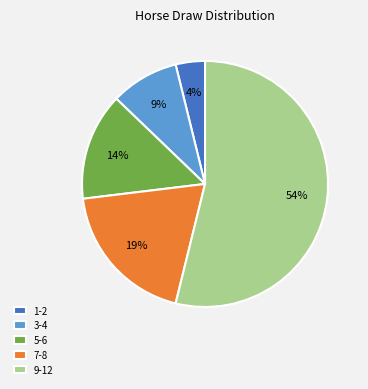

Is it true that 3-4 is 1% of the pie?

False